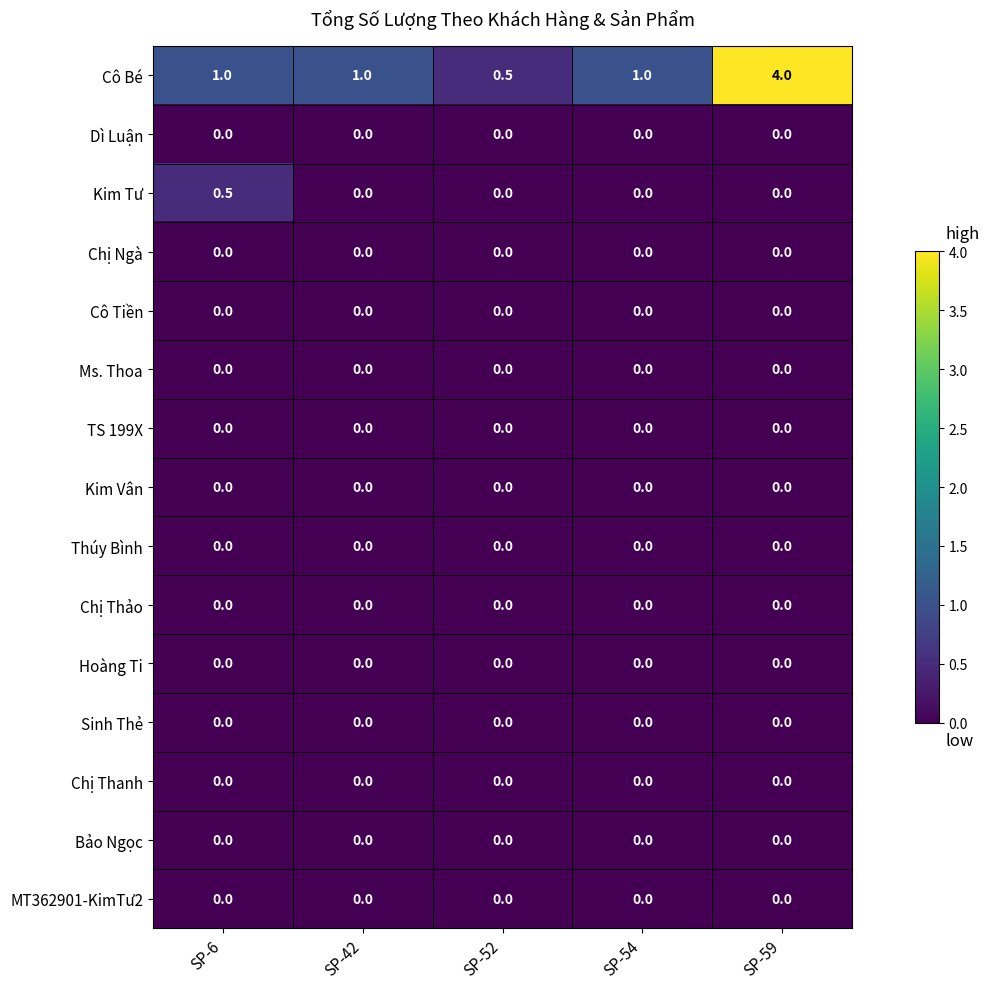

What is the greatest value displayed?

4.0